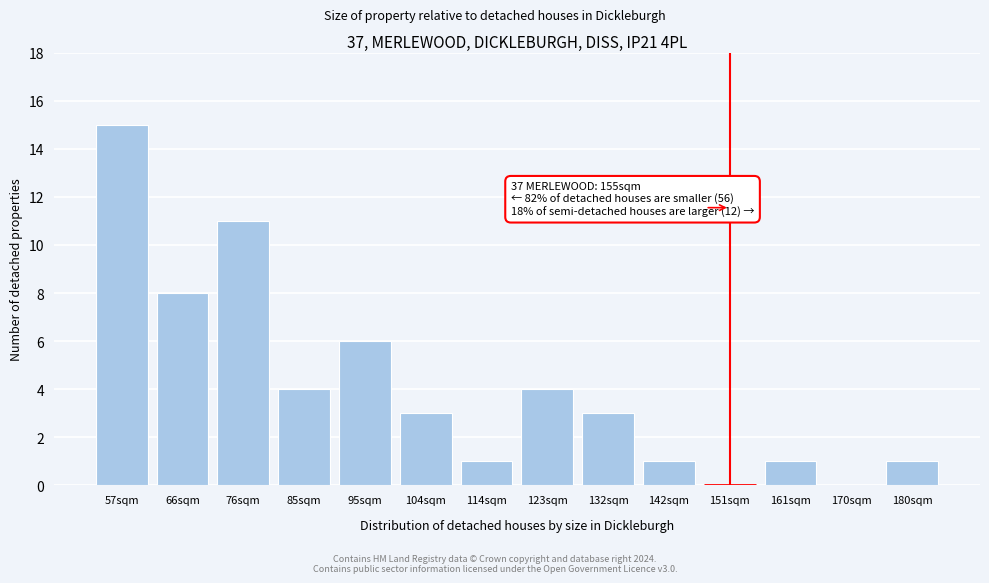

Reading left to right, list all the values displayed in this chart.

57sqm=15	66sqm=8	76sqm=11	85sqm=4	95sqm=6	104sqm=3	114sqm=1	123sqm=4	132sqm=3	142sqm=1	151sqm=0	161sqm=1	170sqm=0	180sqm=1